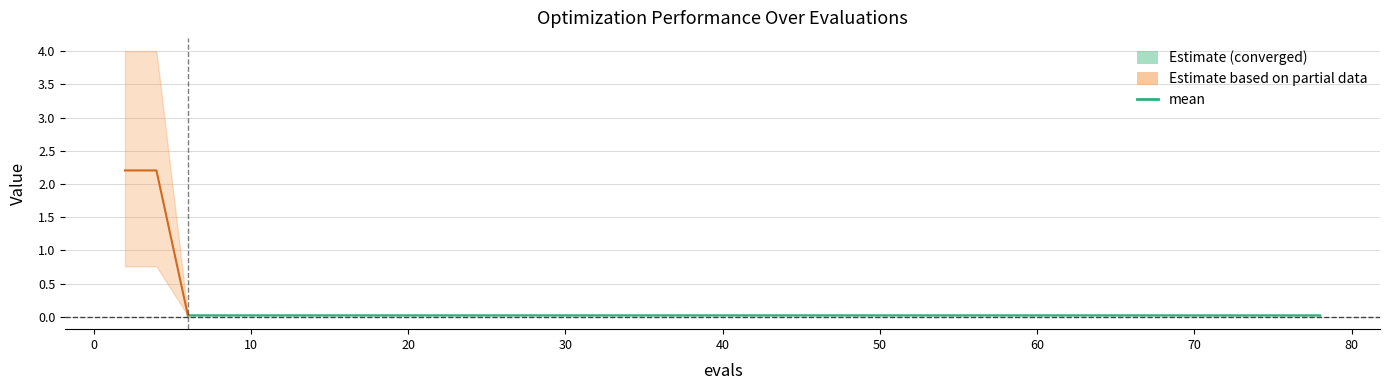

What is the total value across all series at 35?

0.1